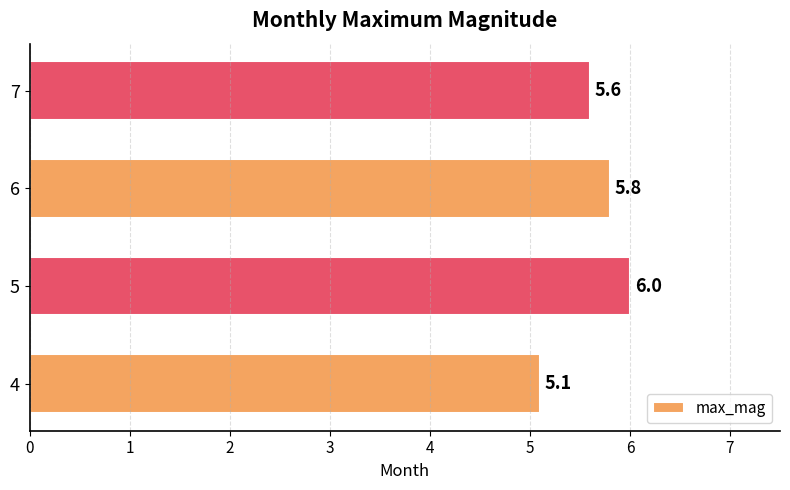

Reading bottom to top, list all the values displayed in this chart.

5.1	6.0	5.8	5.6